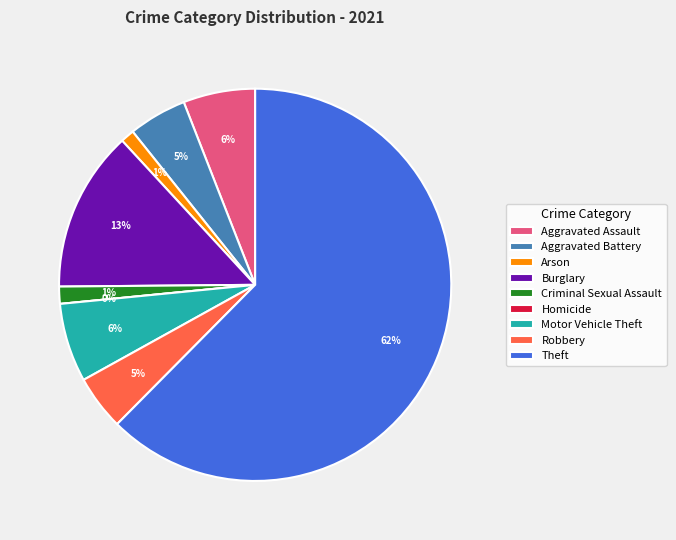

Does Aggravated Assault represent more than half of the total?

No